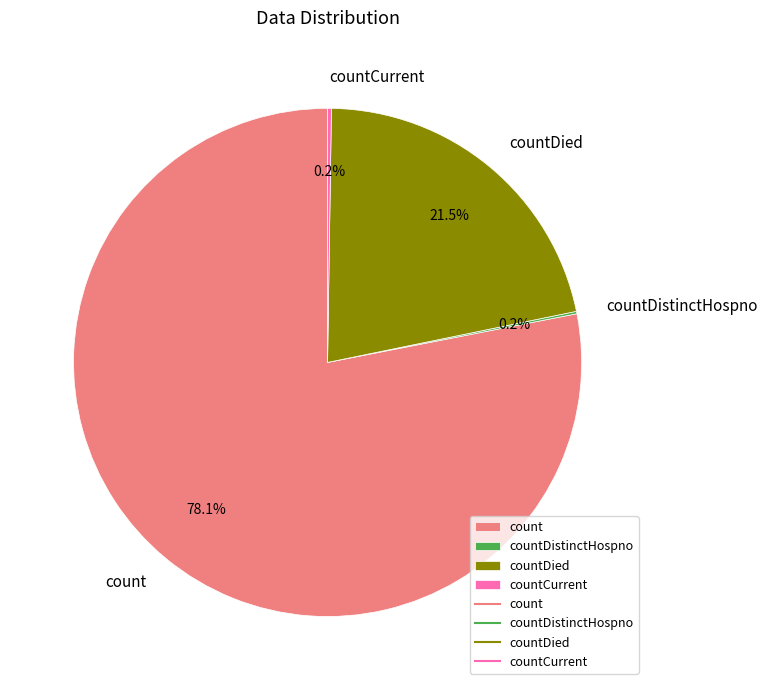

Is countDied the majority of the pie?

No